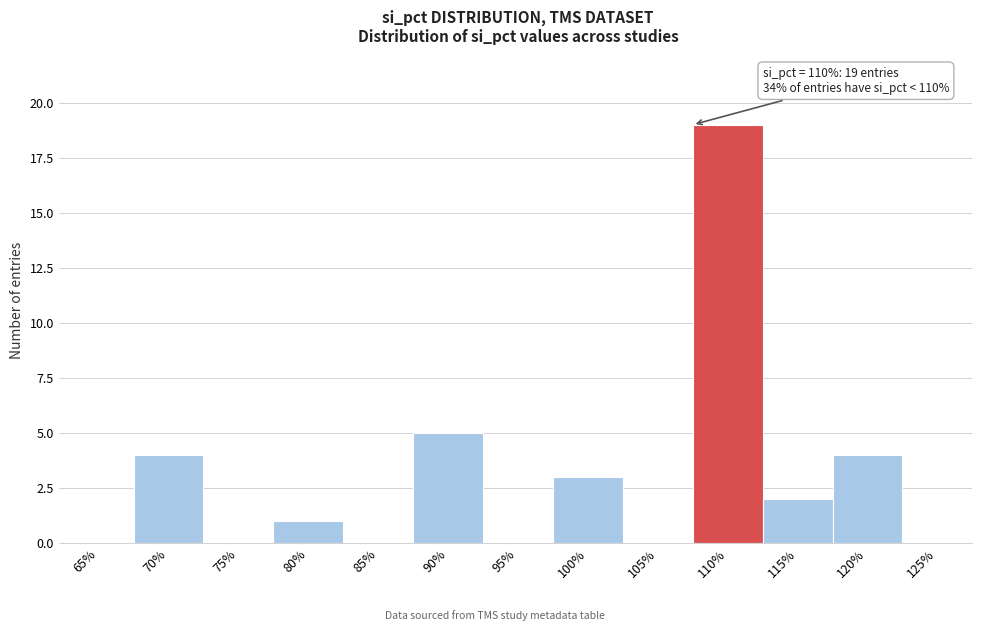

Reading left to right, extract all data points from this chart.

65%=0	70%=4	75%=0	80%=1	85%=0	90%=5	95%=0	100%=3	105%=0	110%=19	115%=2	120%=4	125%=0